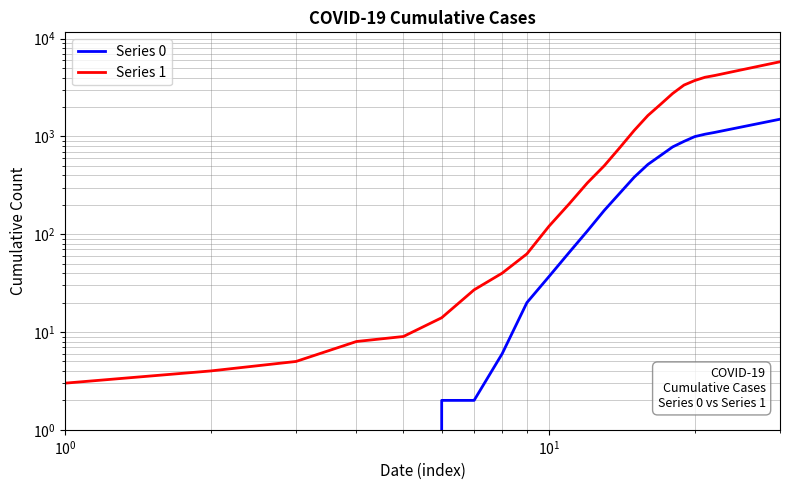

True or false: Series 1 and Series 0 cross at least once.

False